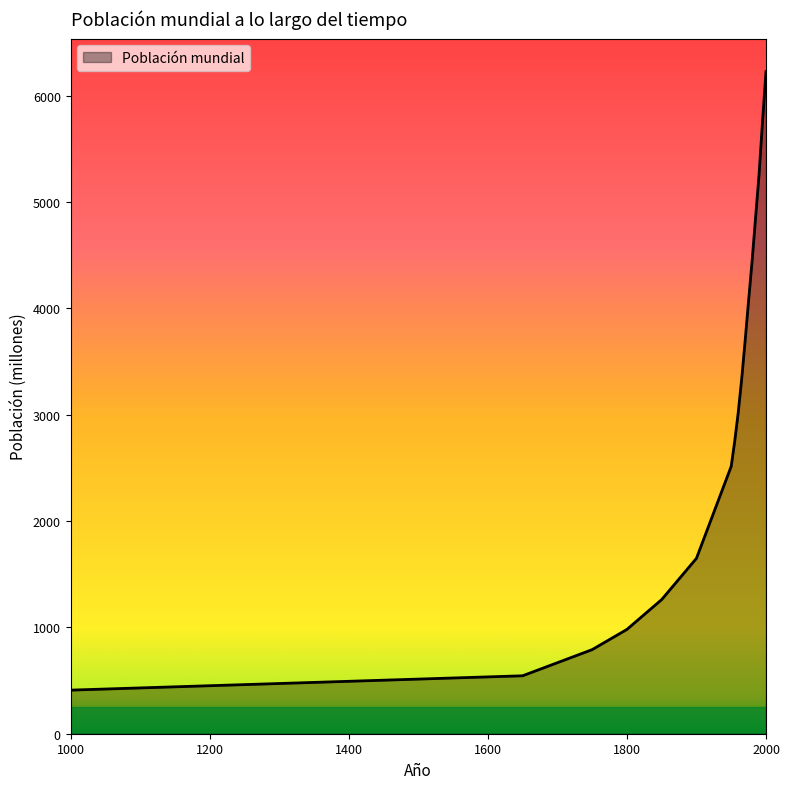

What is the difference between the maximum and minimum values?

5818